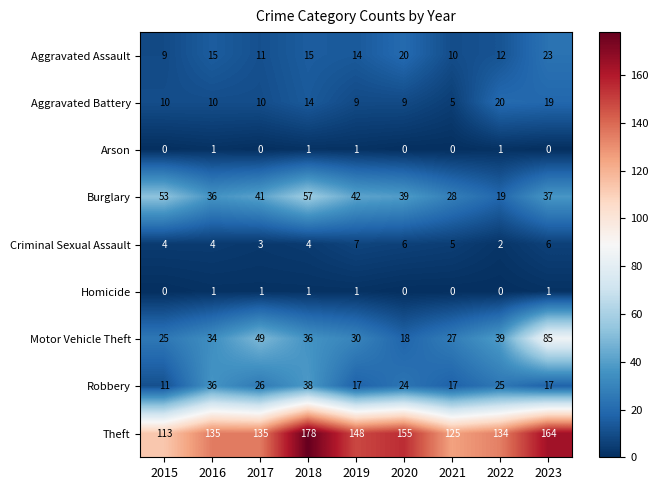

What is the total value across all series at 2020?

271